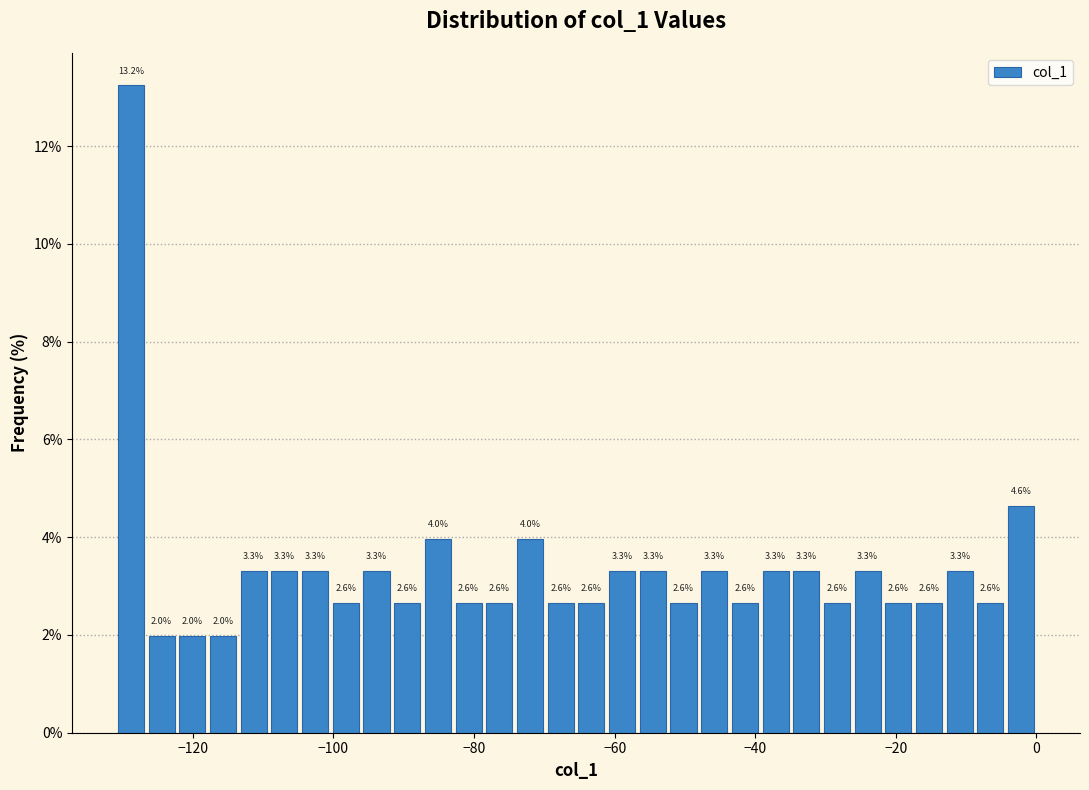

Around what value on the x-axis is the tallest bar? Give the approximate position of its centre, as read against the axis.

-128